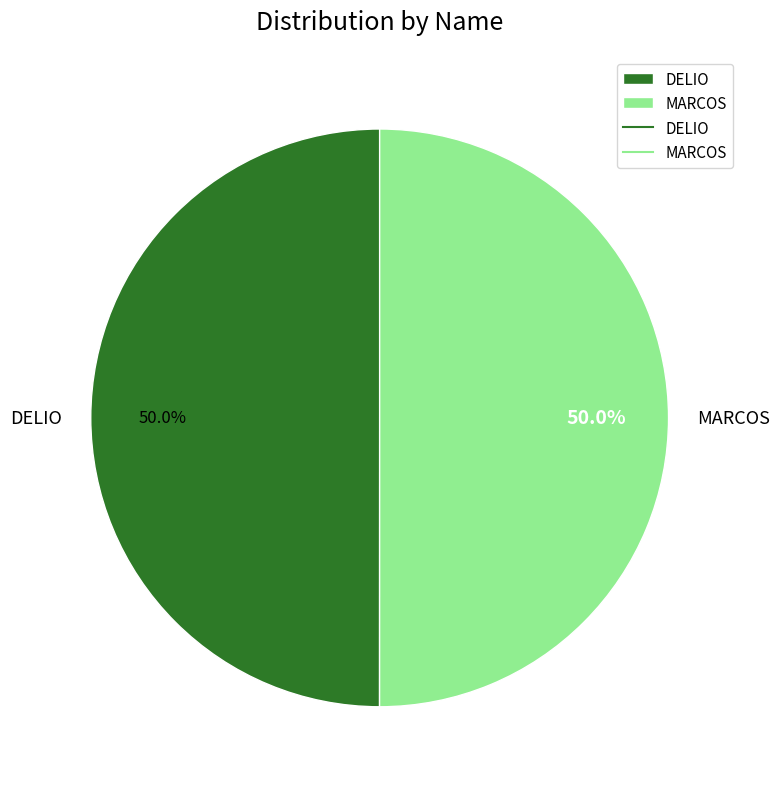

Count the number of slices in the pie.

2